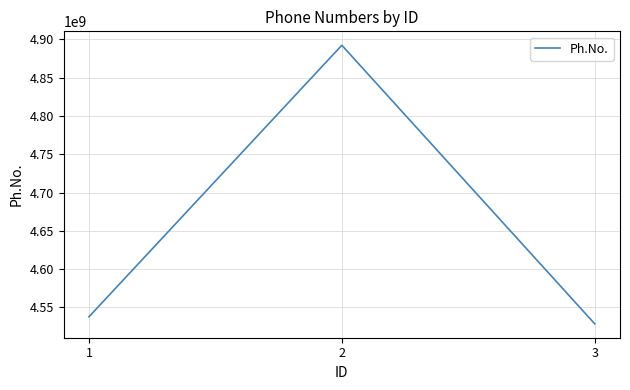

What is the change in value from 2 to 3?

-363456228